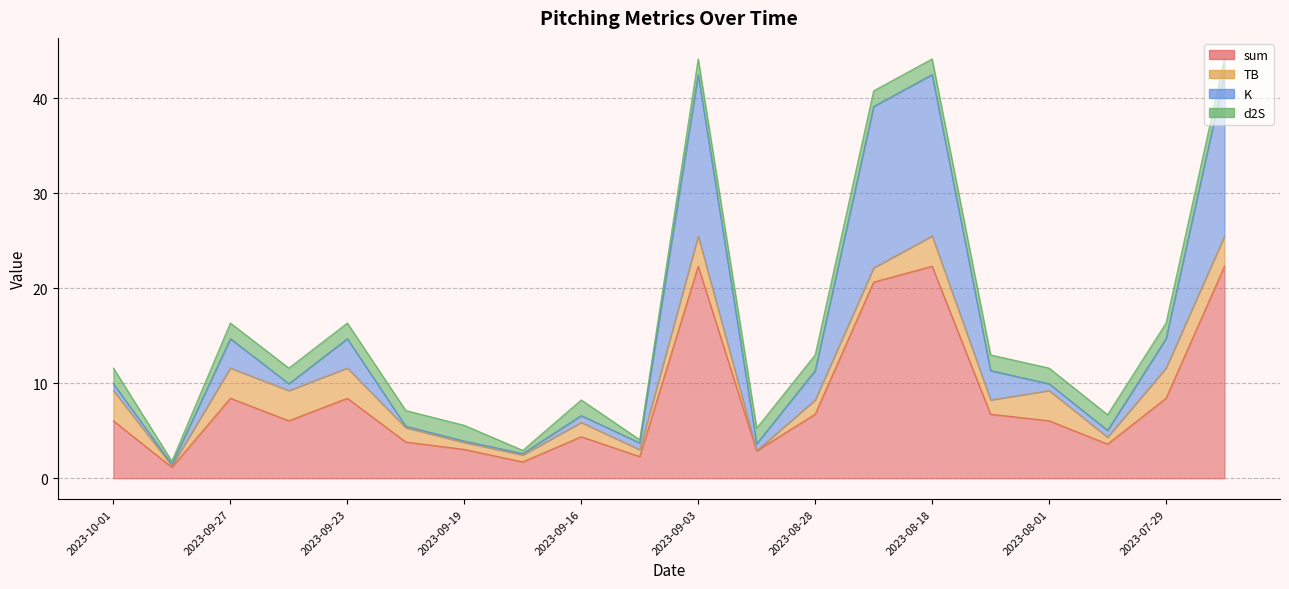

Which series has the largest total across all categories?

sum